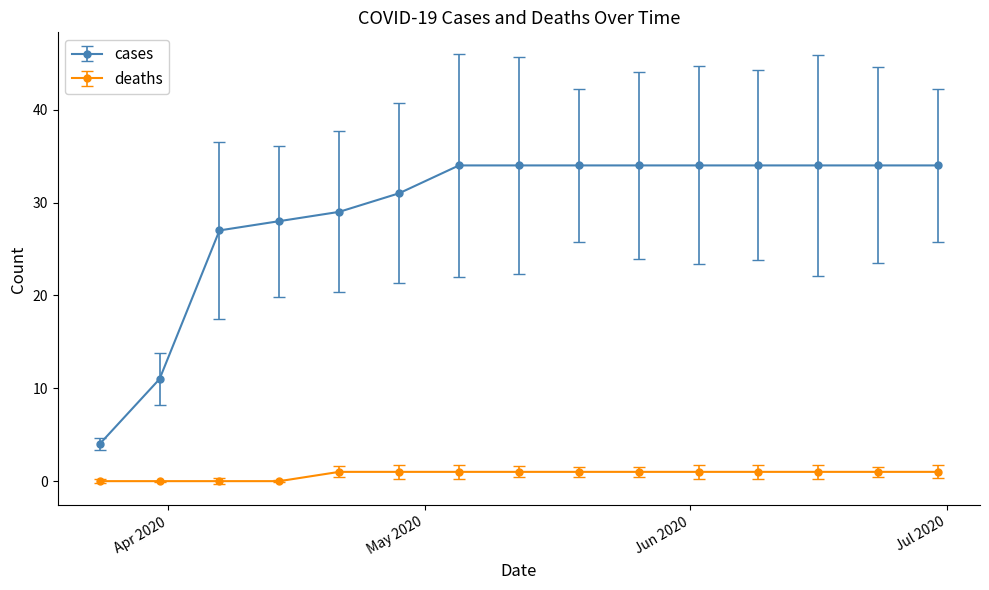

Which label corresponds to the largest value in the chart?

2020-05-05